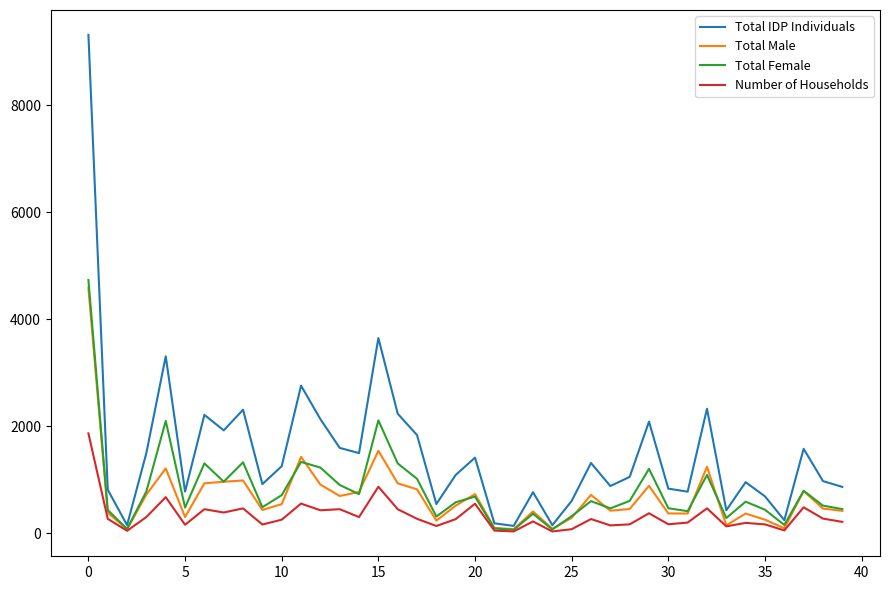

Which series has the largest range (max minus min)?

Total IDP Individuals